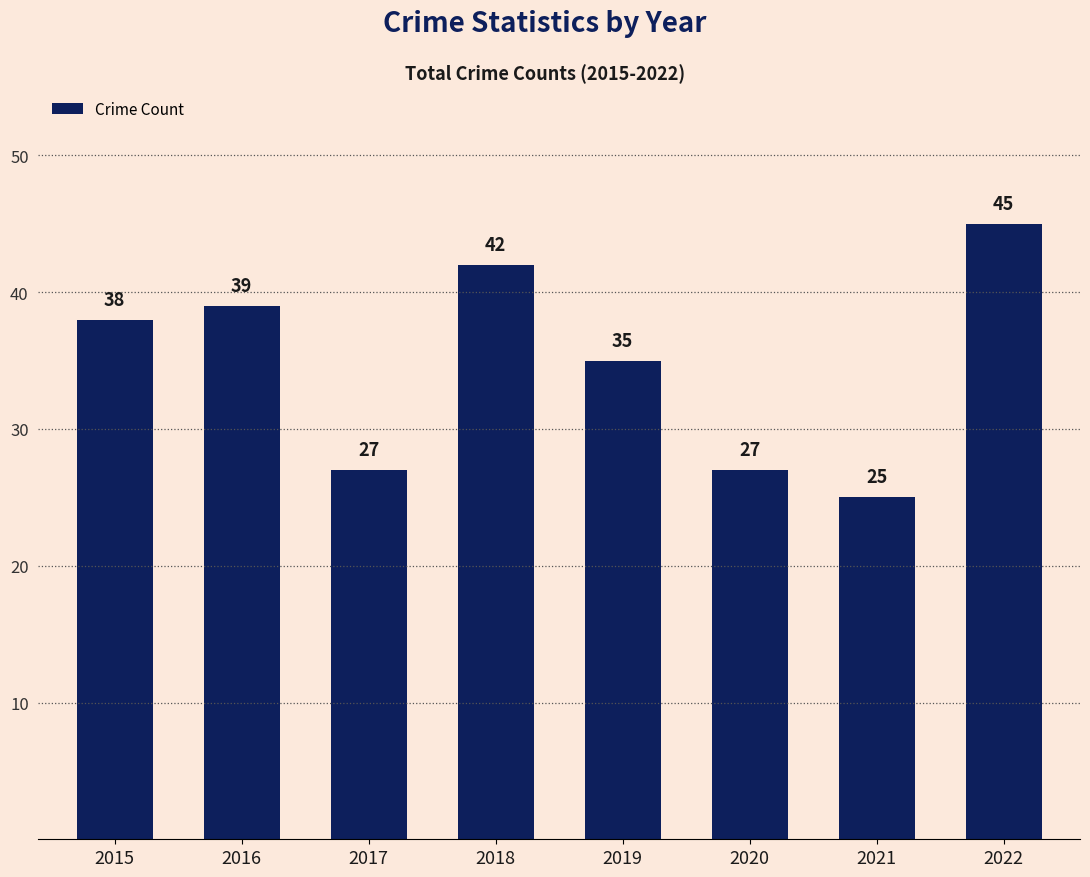

What is the minimum value shown in the chart?

25